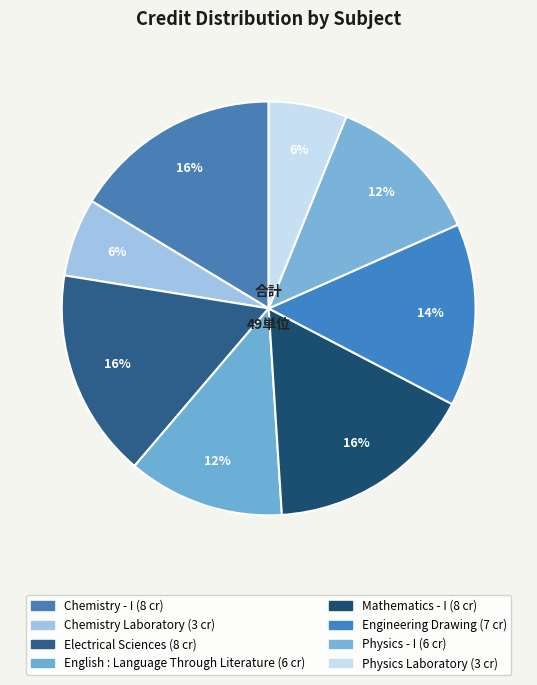

What percentage is the Physics Laboratory slice, to the nearest percent?

6%